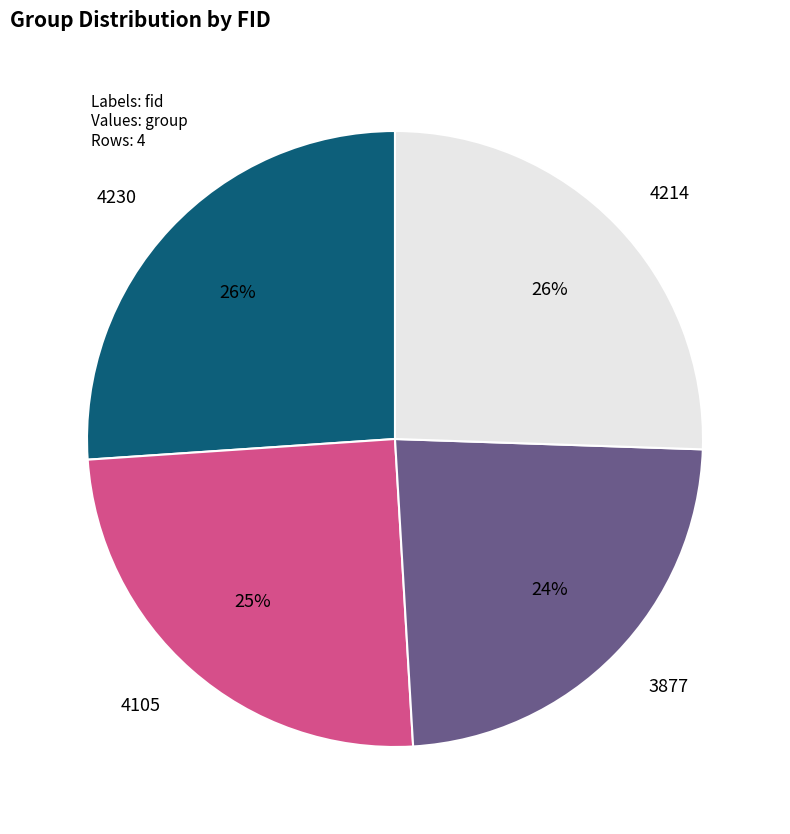

Is there a majority slice in this chart?

No